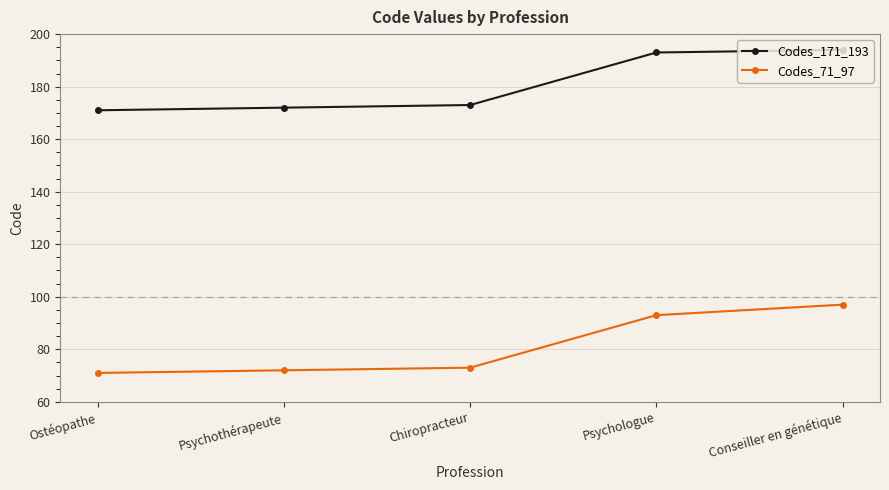

What position from the left is Conseiller en génétique?

5